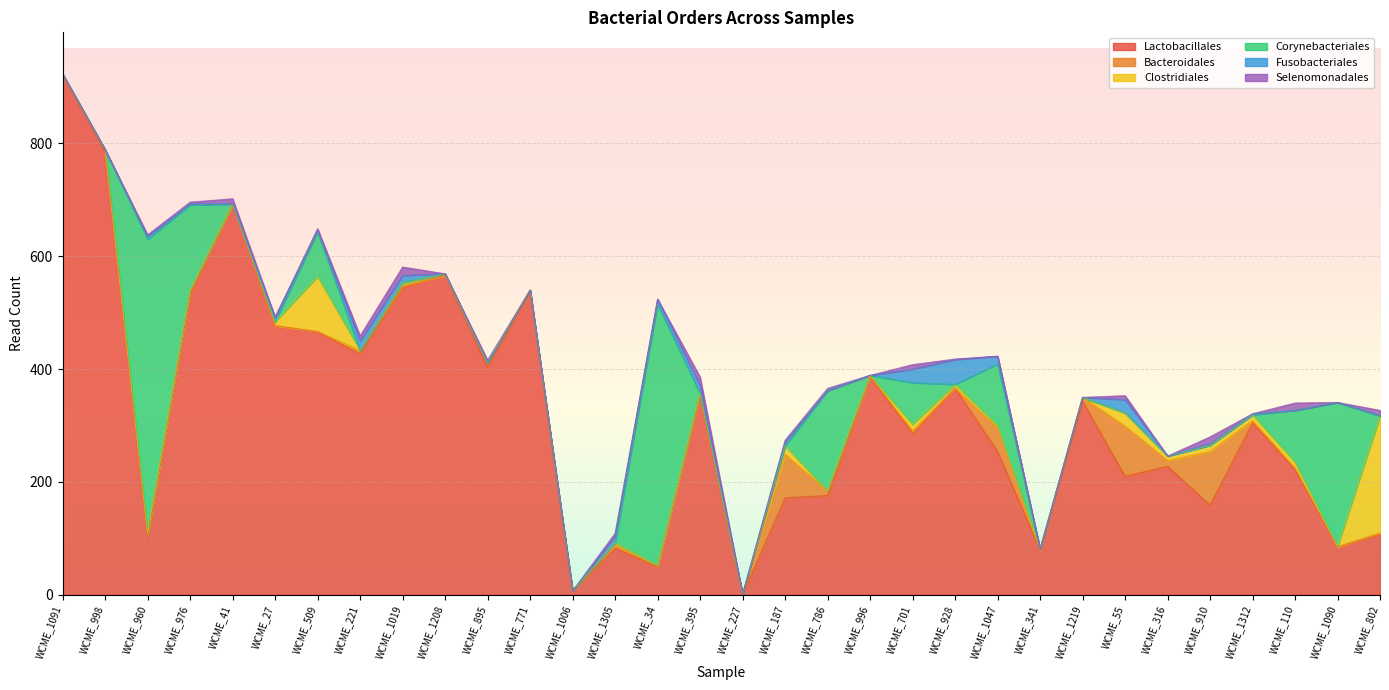

What is the difference between the highest and lowest values at WCME_976?

532